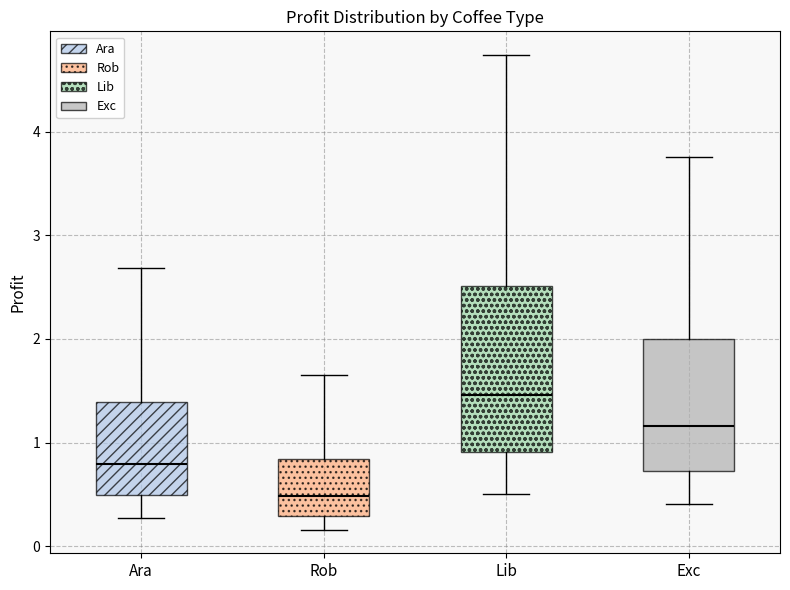

Which box's median line is the lowest?

Rob